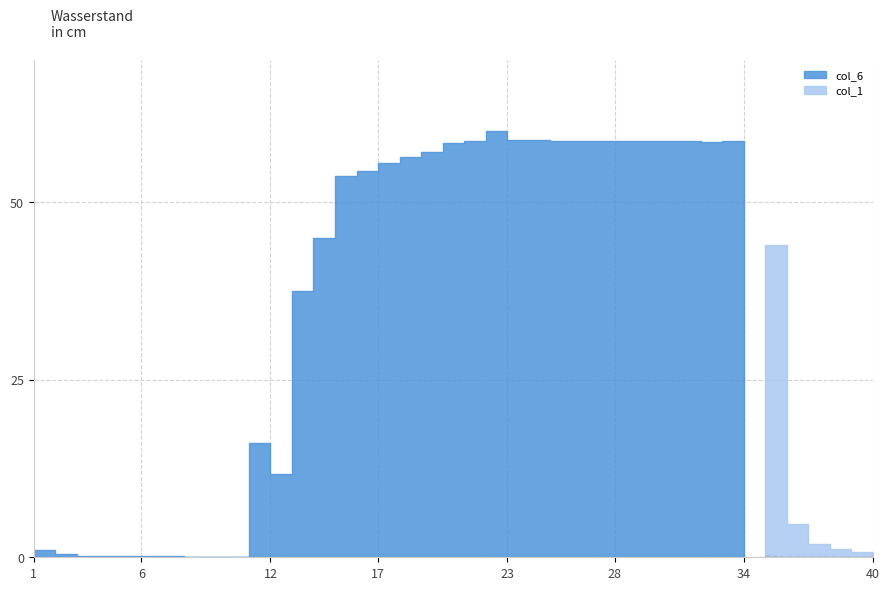

True or false: the data shows 0.0 at 17.

True